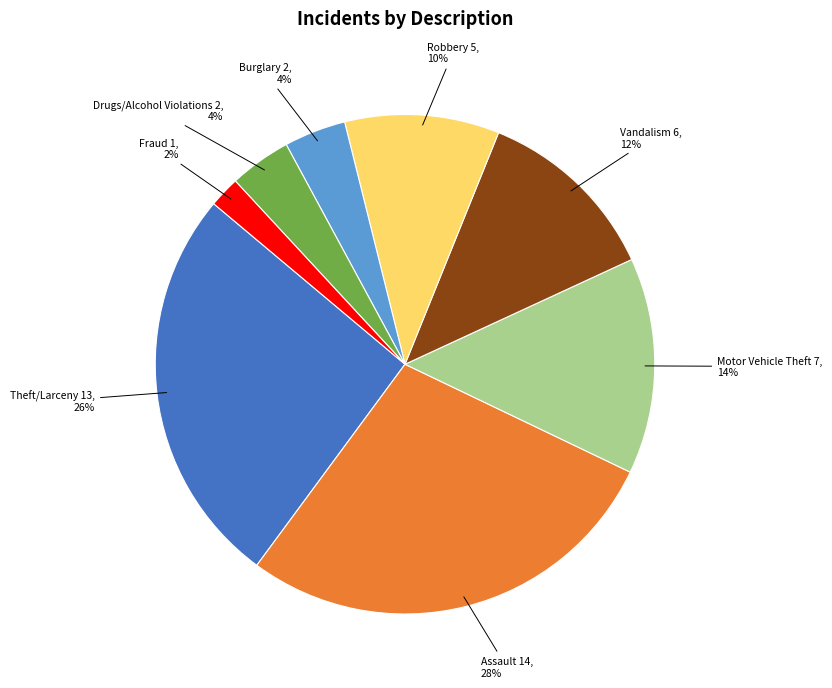

Combined, do Assault 14, 28% and Motor Vehicle Theft 7, 14% account for over 50%?

No